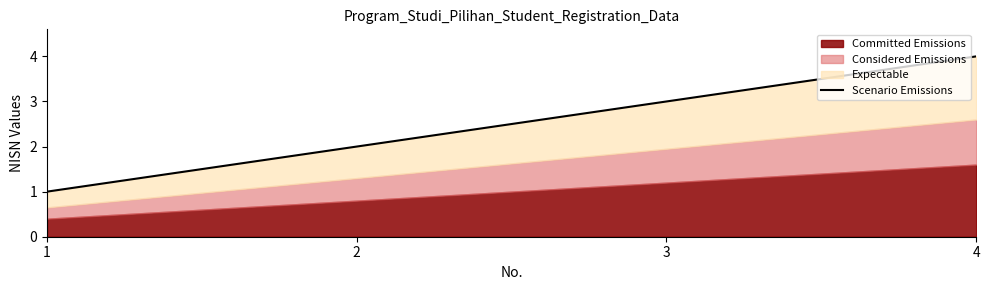

How many lines are shown in the chart?

1